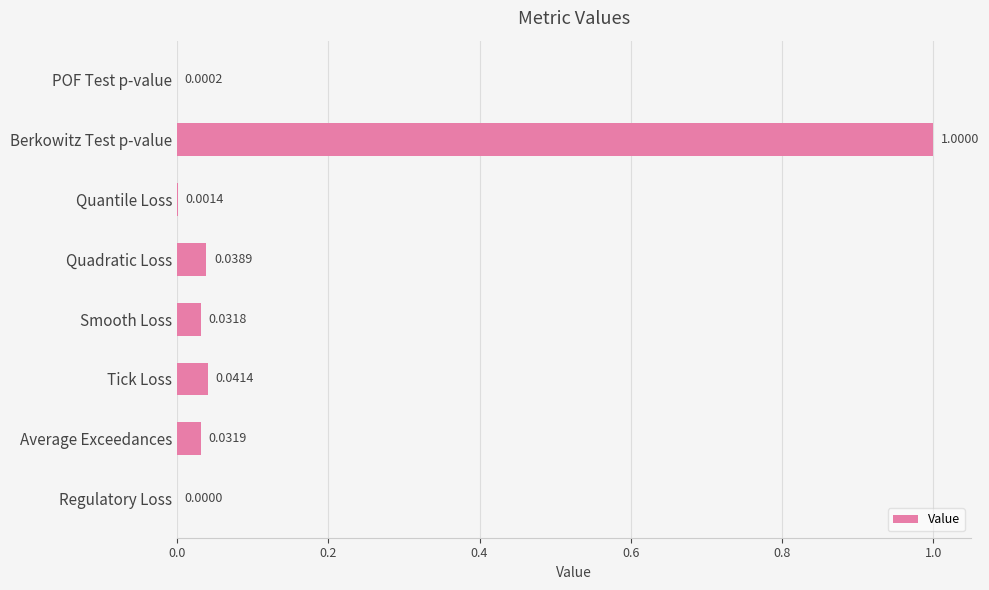

Which category has the highest value across all series?

Berkowitz Test p-value